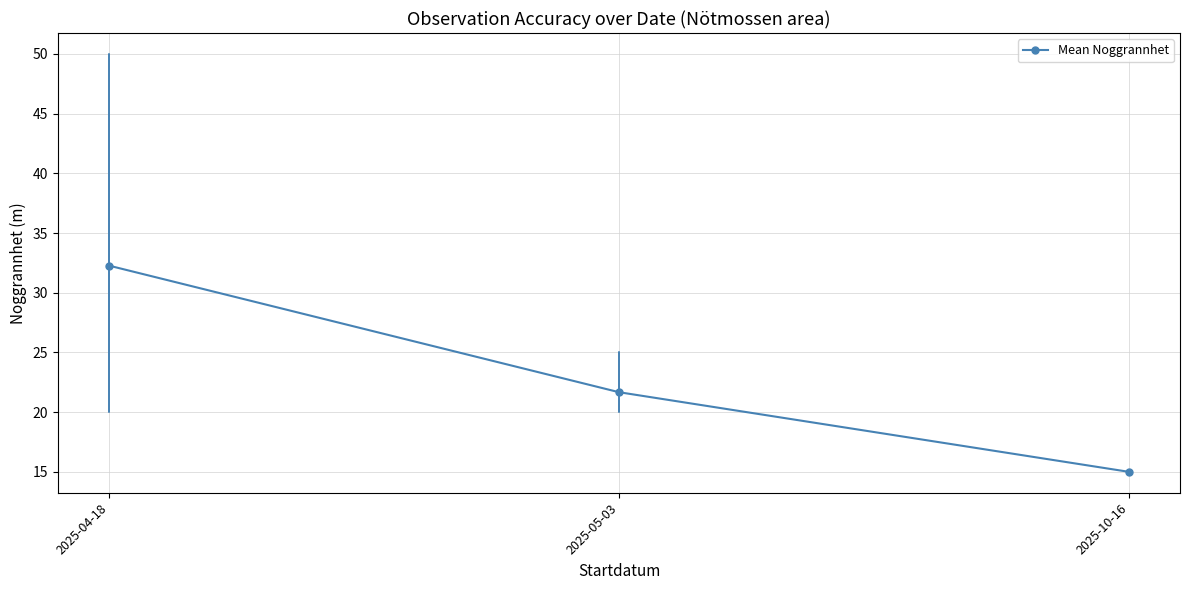

Reading left to right, what are all the values shown in this chart?

32.3	21.7	15.0